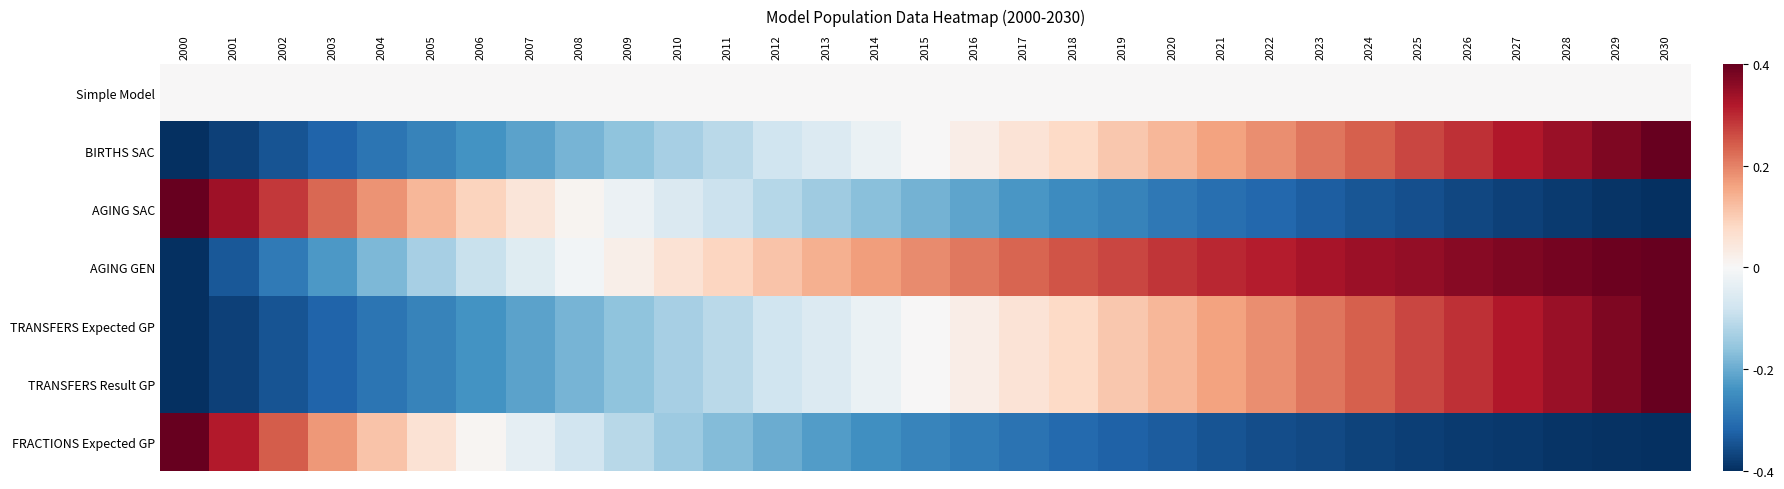

Which label corresponds to the largest value in the chart?

2030